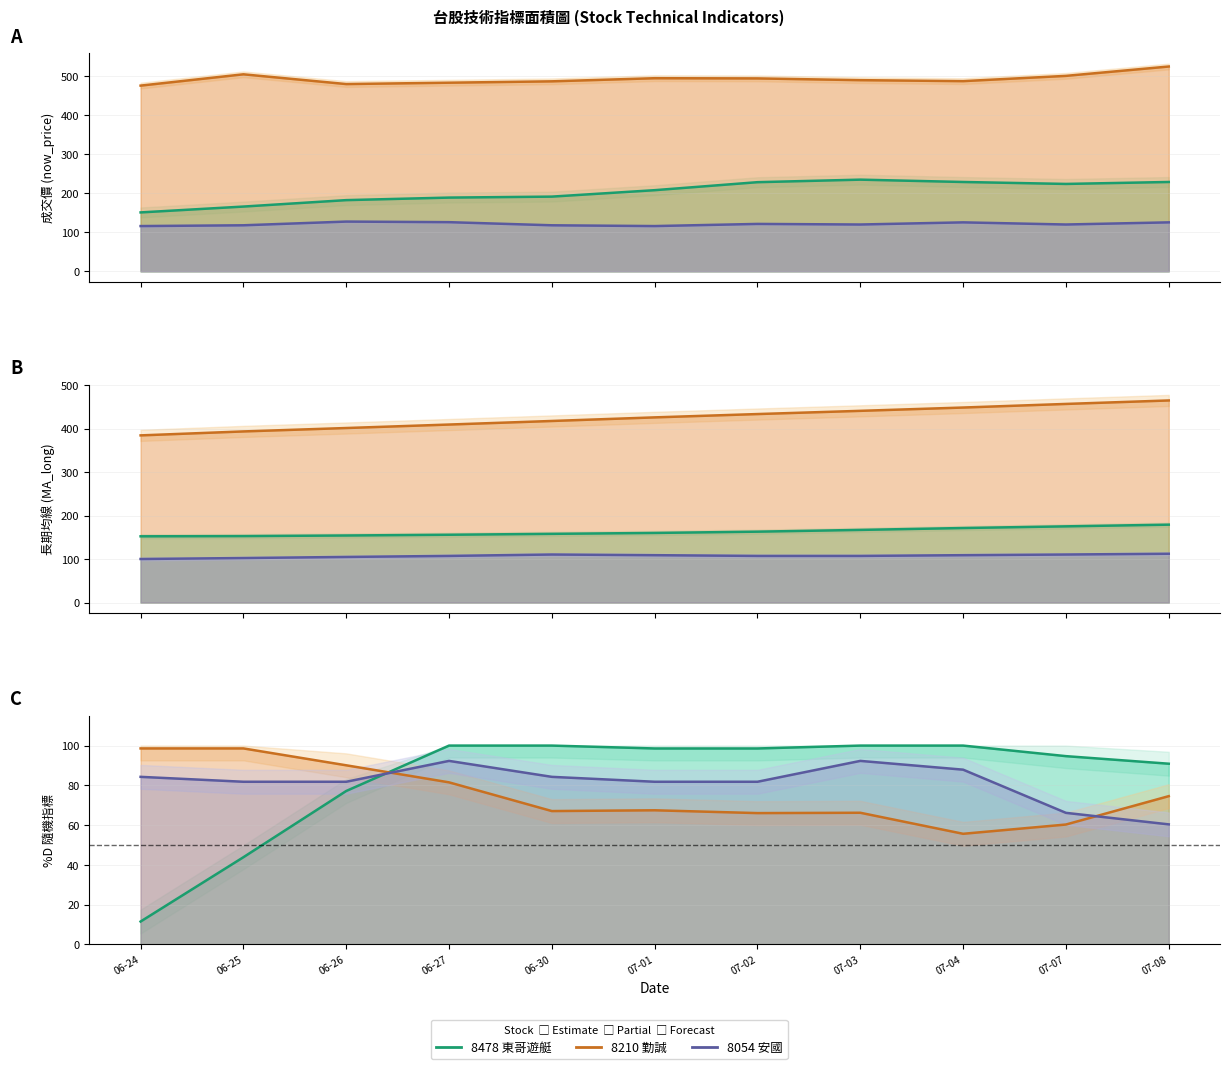

At which category is the sum across all series the highest?

06-27